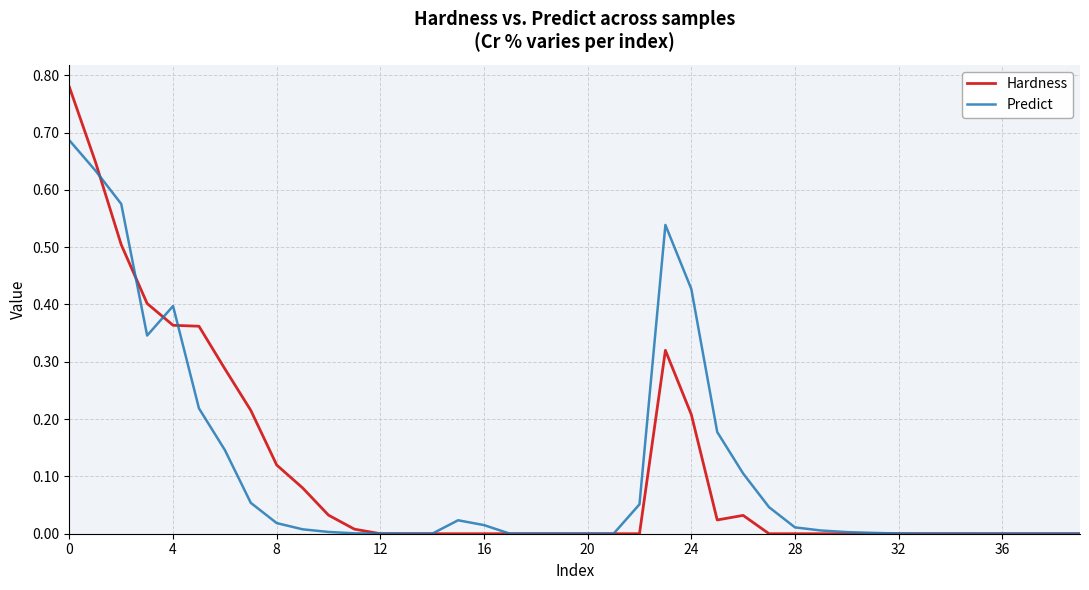

Which series has the widest spread of values?

Hardness